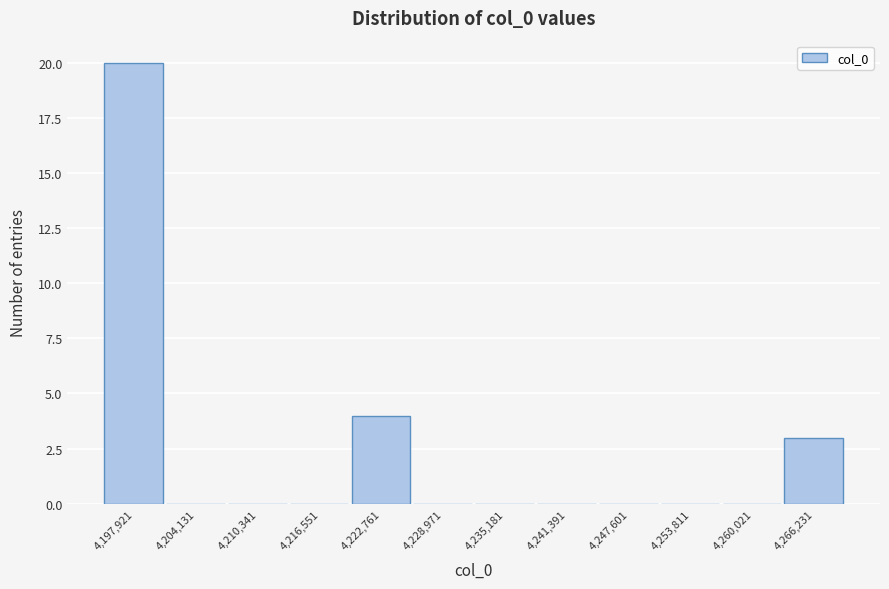

Reading left to right, list every bar in this chart as the range it spans on the x-axis followed by its height. Neither the bar edges nor the heights are printed on the chart, so give them approximately, as read against the axes.

4195000 to 4201000: 20
4201000 to 4207000: 0
4207000 to 4213000: 0
4213000 to 4220000: 0
4220000 to 4226000: 4
4226000 to 4232000: 0
4232000 to 4238000: 0
4238000 to 4244000: 0
4244000 to 4251000: 0
4251000 to 4257000: 0
4257000 to 4263000: 0
4263000 to 4269000: 3